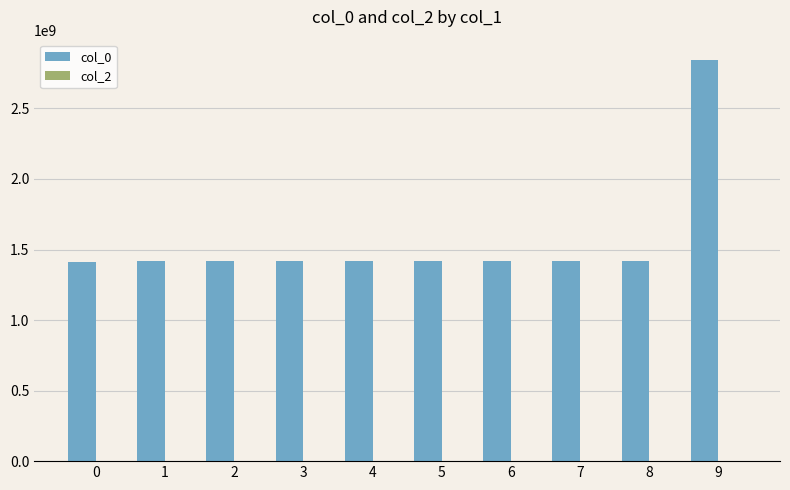

What is the maximum value shown in the chart?

2845026190